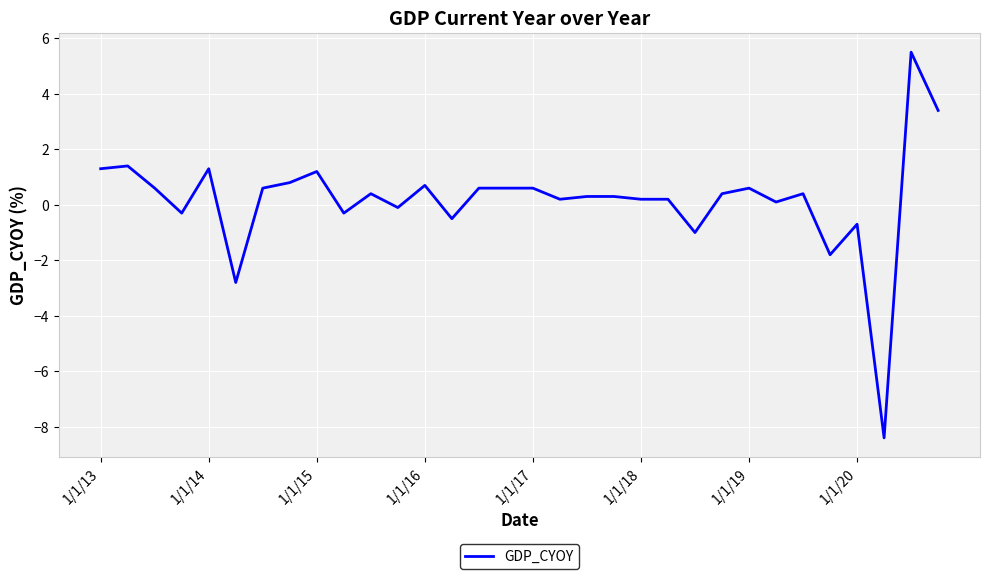

What is the difference between the maximum and minimum values?

13.9